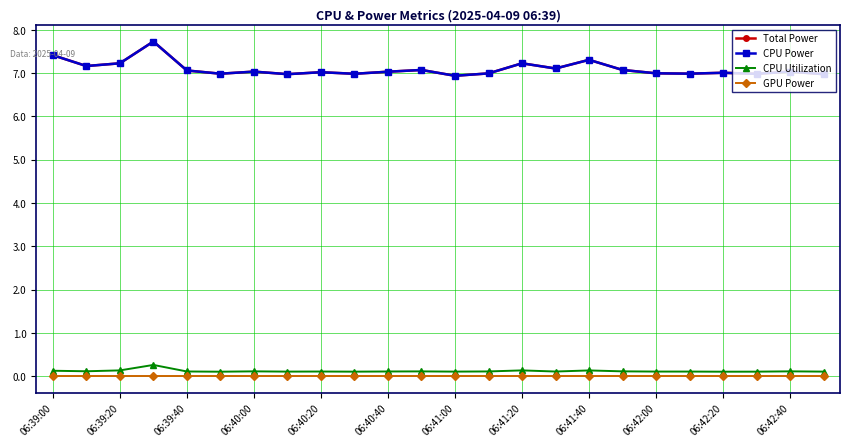

Does the chart have visible grid lines?

Yes